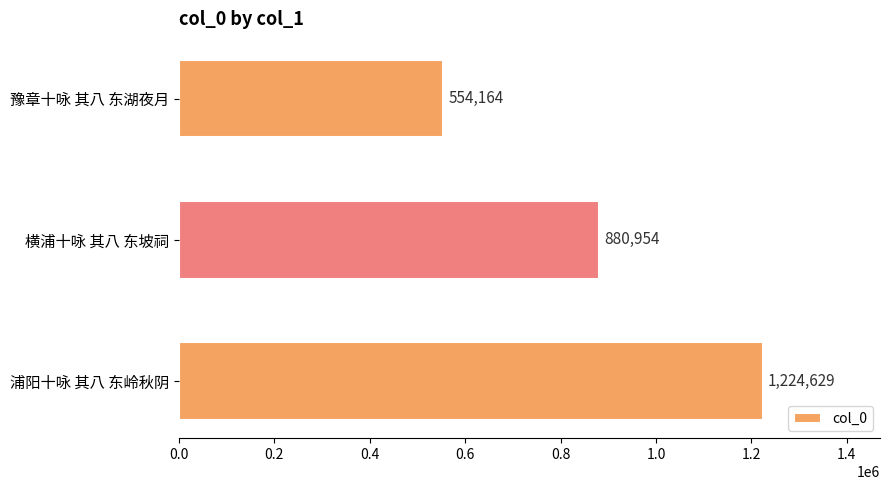

Rank the categories by value from lowest to highest.

豫章十咏 其八 东湖夜月, 横浦十咏 其八 东坡祠, 浦阳十咏 其八 东岭秋阴